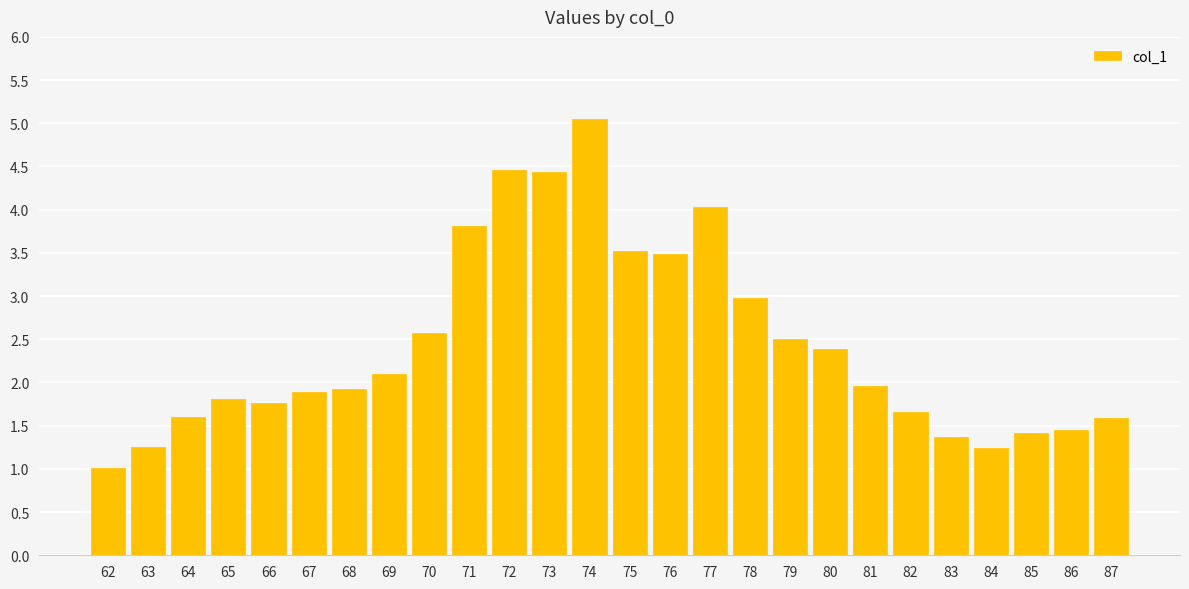

What is the average value?

2.4